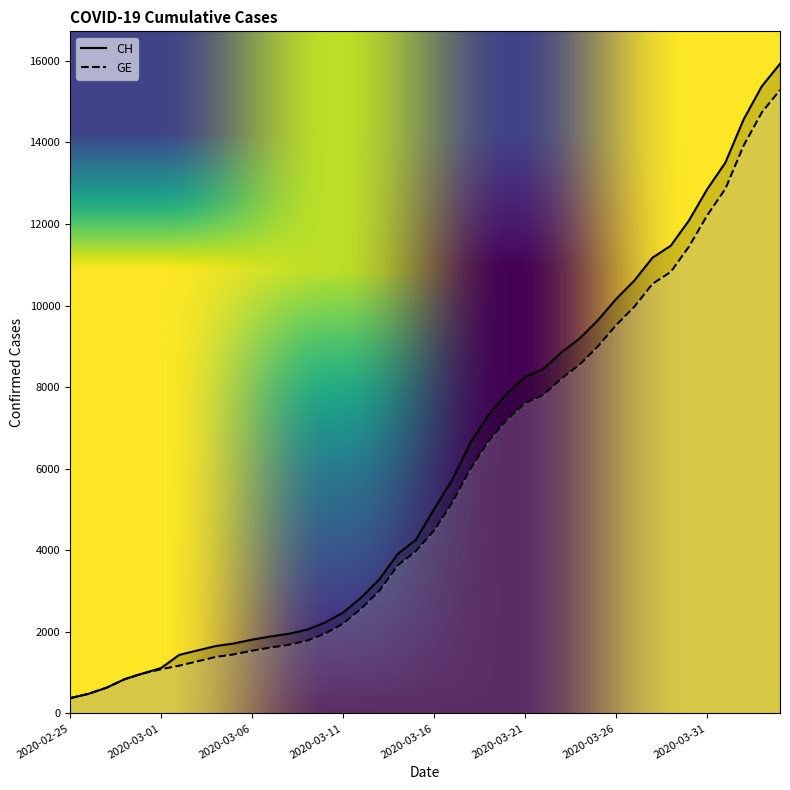

True or false: CH has more than 0 interior local peaks.

False